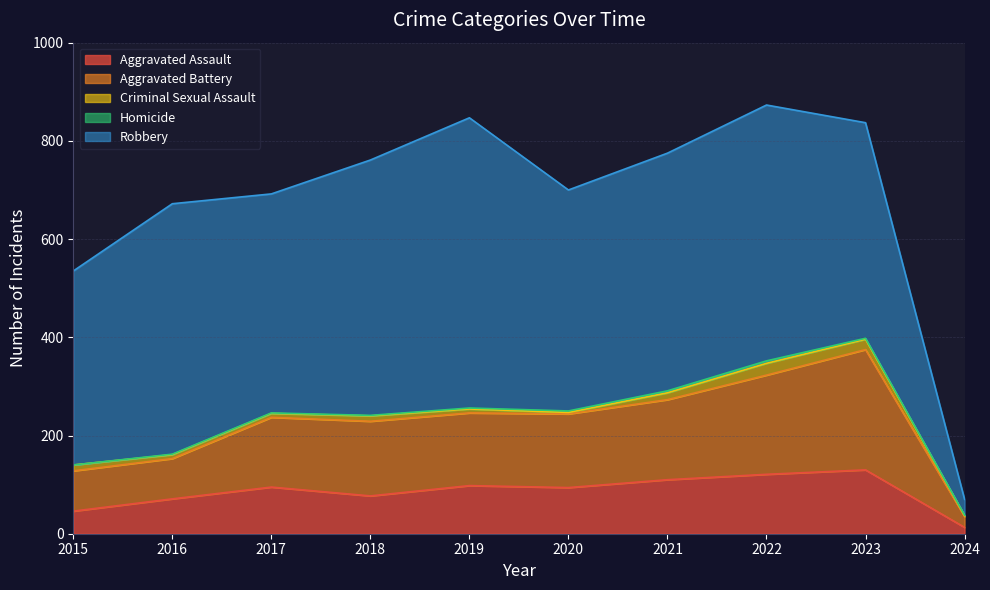

At which category is the sum across all series the highest?

2022